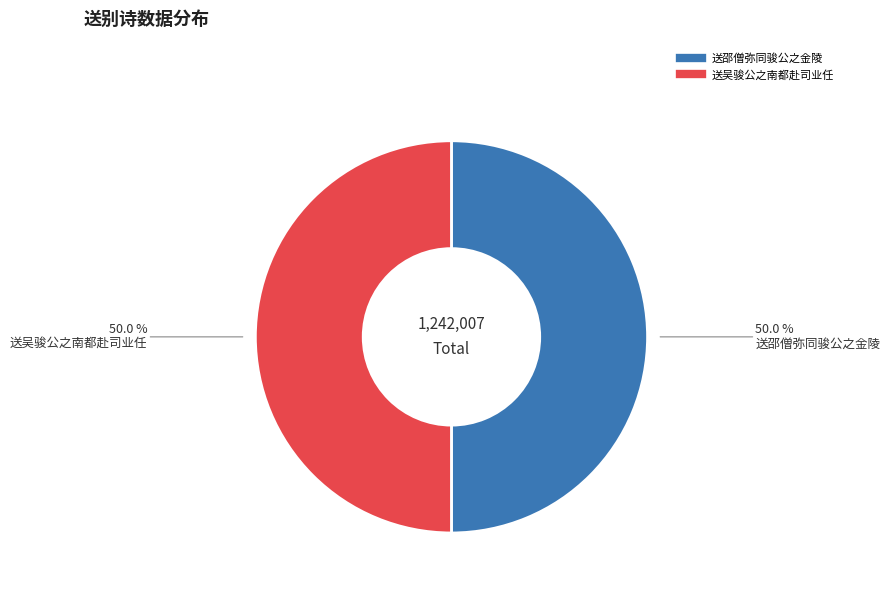

To the nearest percent, what percentage of the pie is 送邵僧弥同骏公之金陵?

50%